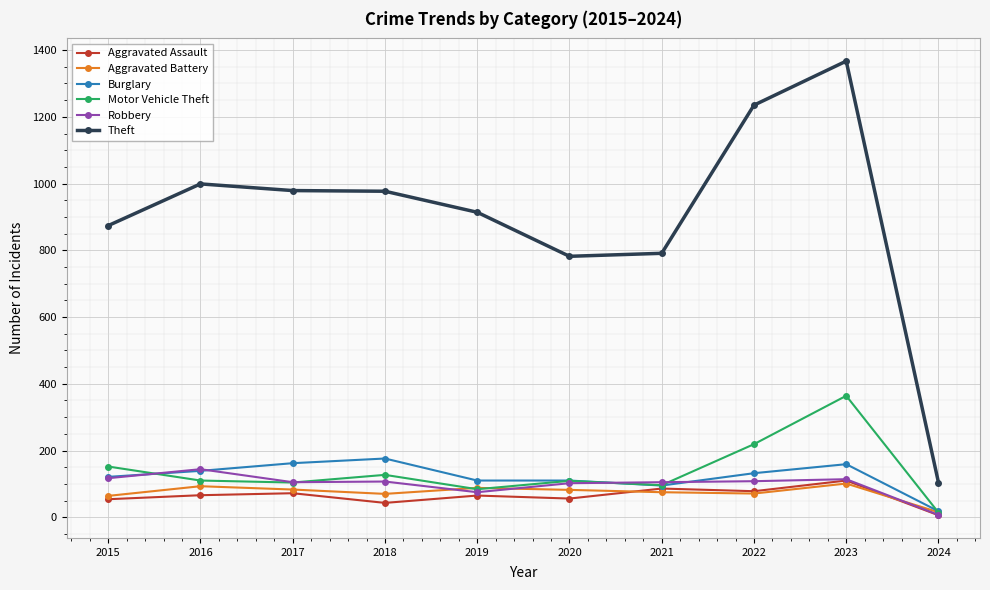

What is the approximate value of Theft at 2016?

999